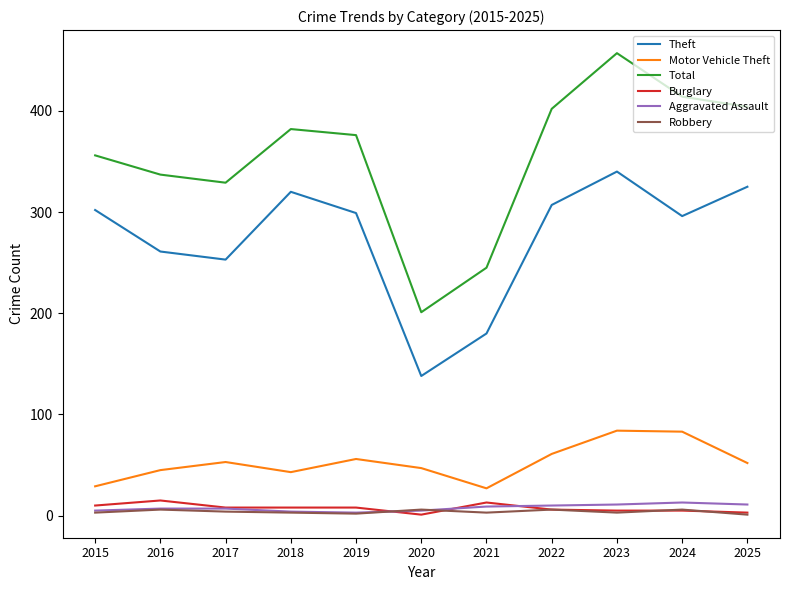

Count the Robbery values in the range 3 to 6.

9